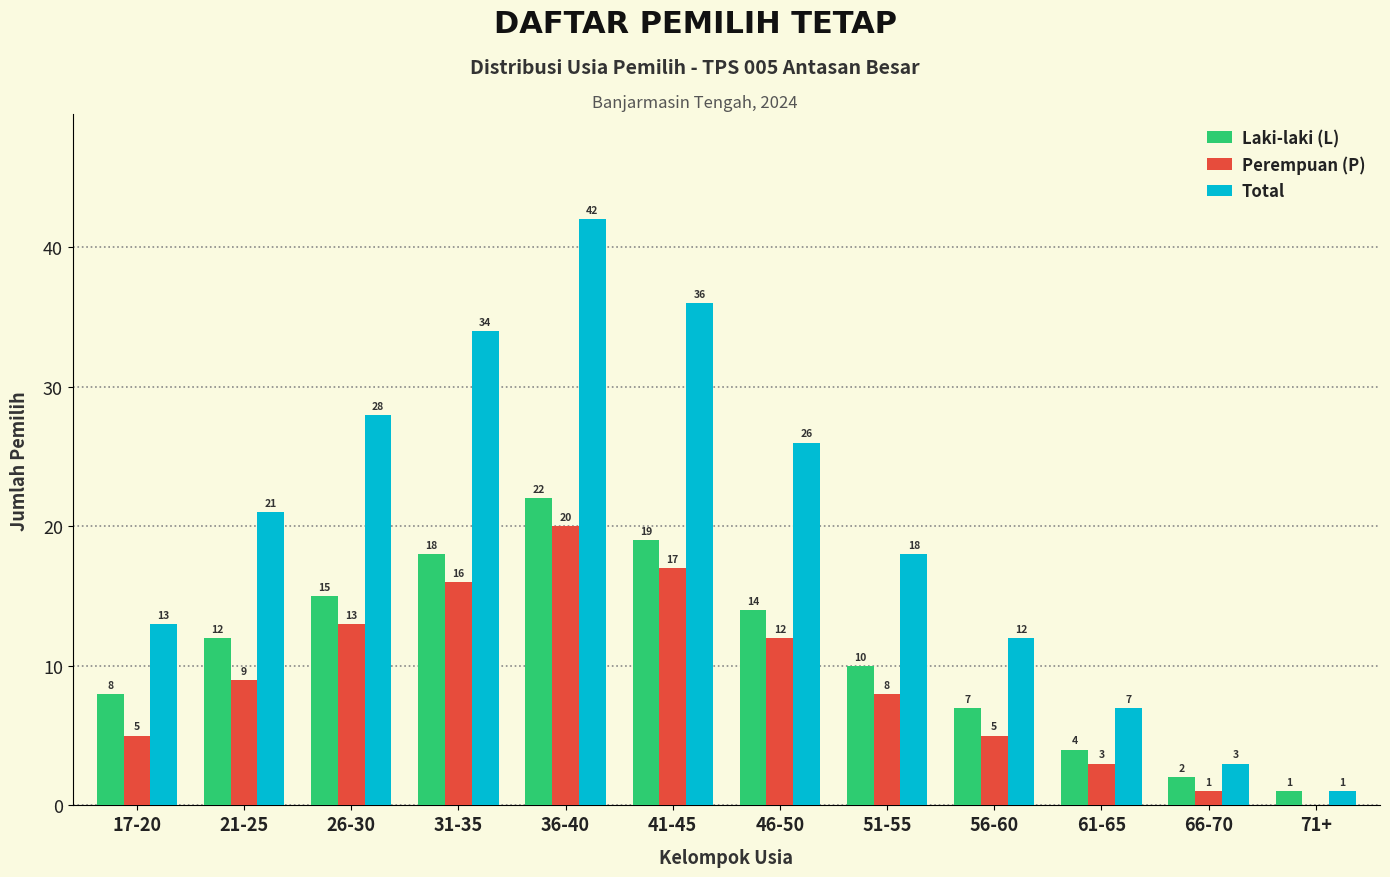

How many categories are shown in the chart?

12